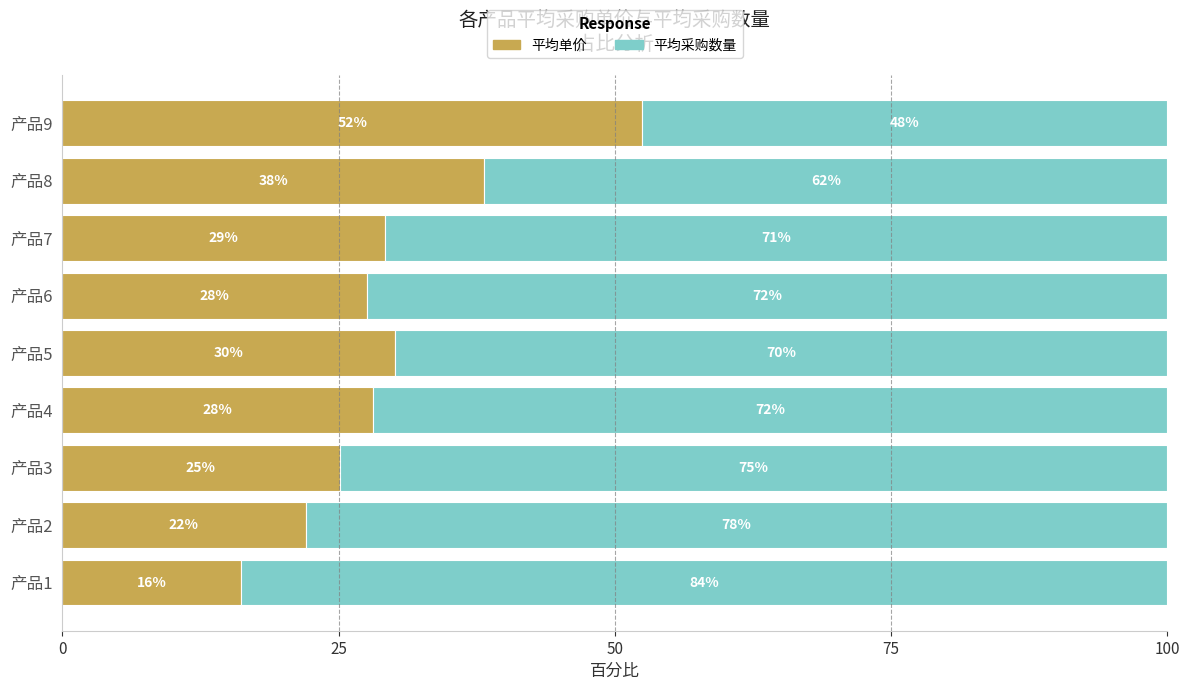

At which label does 平均单价 reach its minimum?

产品1